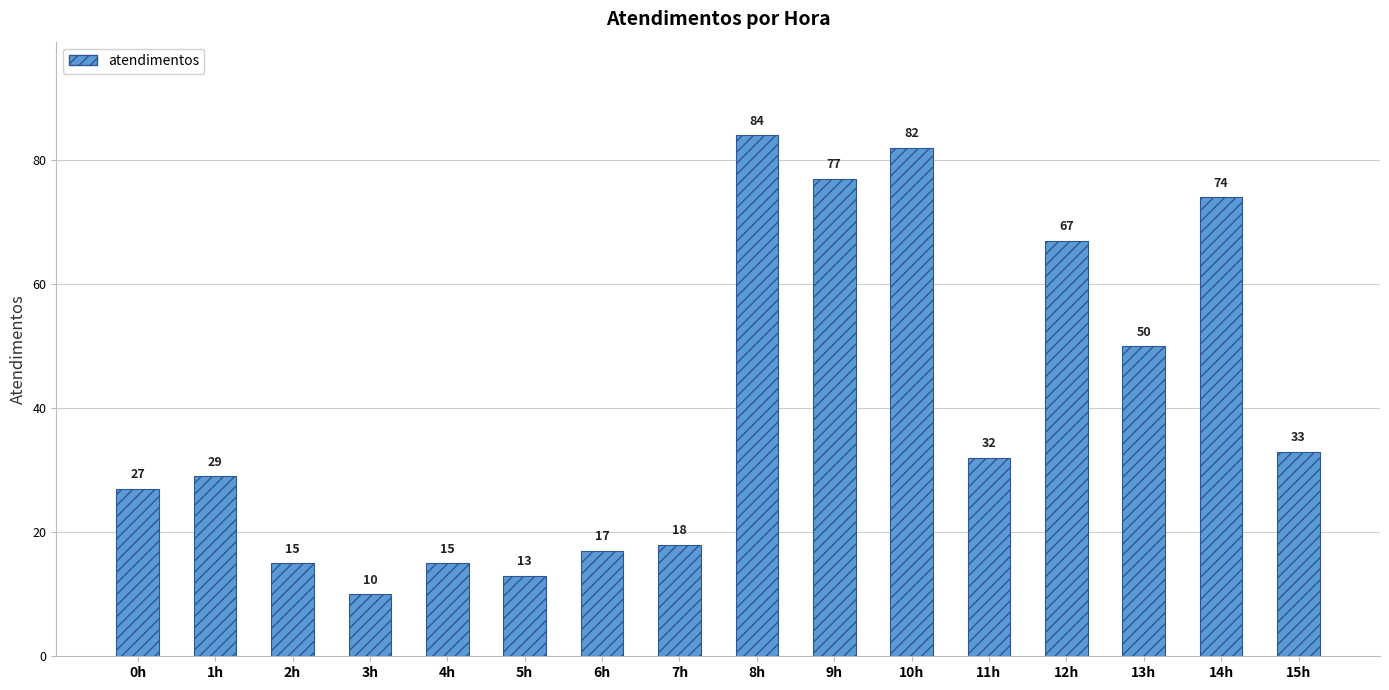

Reading left to right, what are all the values shown in this chart?

27	29	15	10	15	13	17	18	84	77	82	32	67	50	74	33